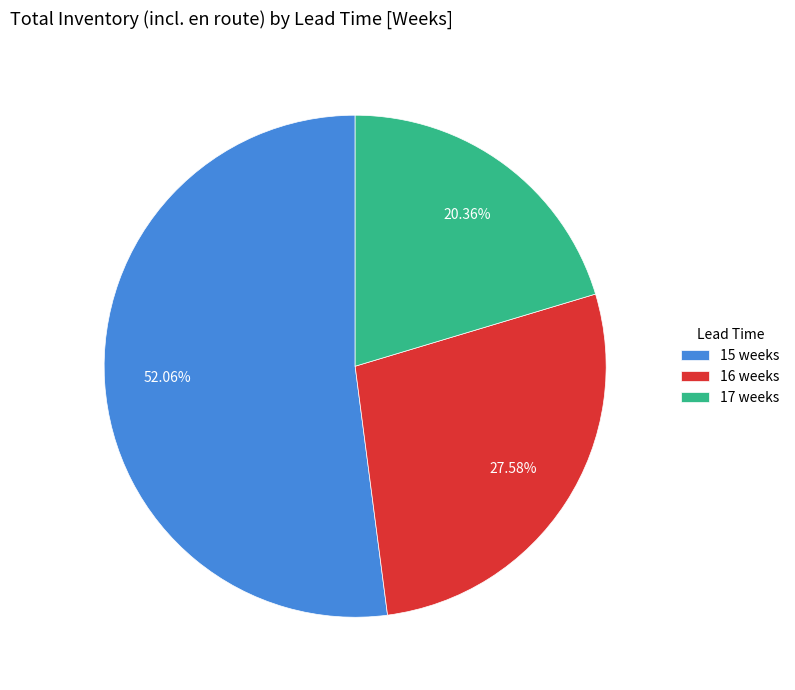

Is there any slice that represents more than half of the pie?

Yes